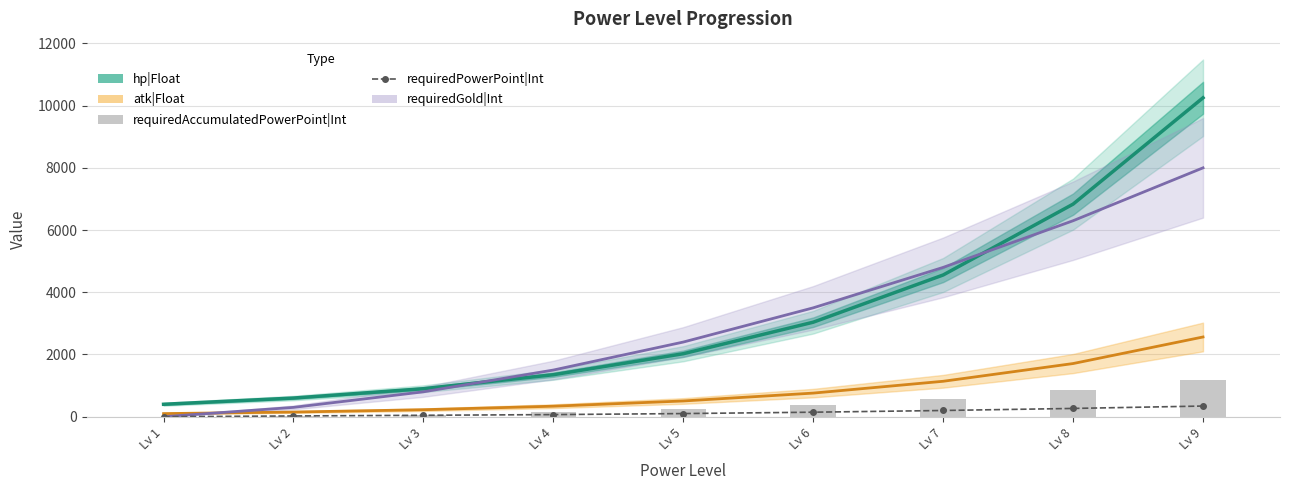

What is the difference between the maximum and minimum values in the requiredGold|Int series?

8000